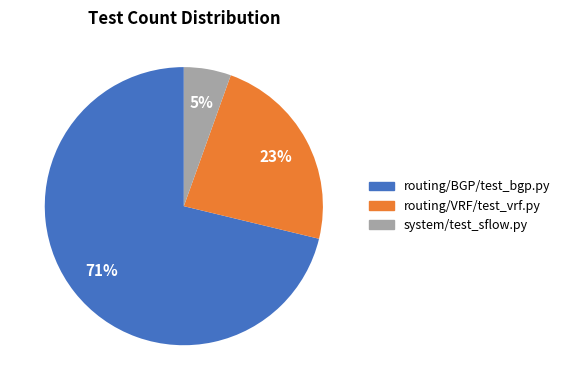

How many slices are in this pie chart?

3